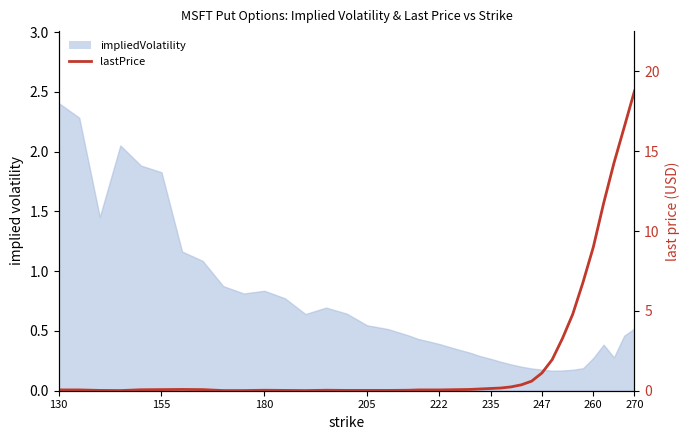

What is the difference between the maximum and second lowest values?

18.8